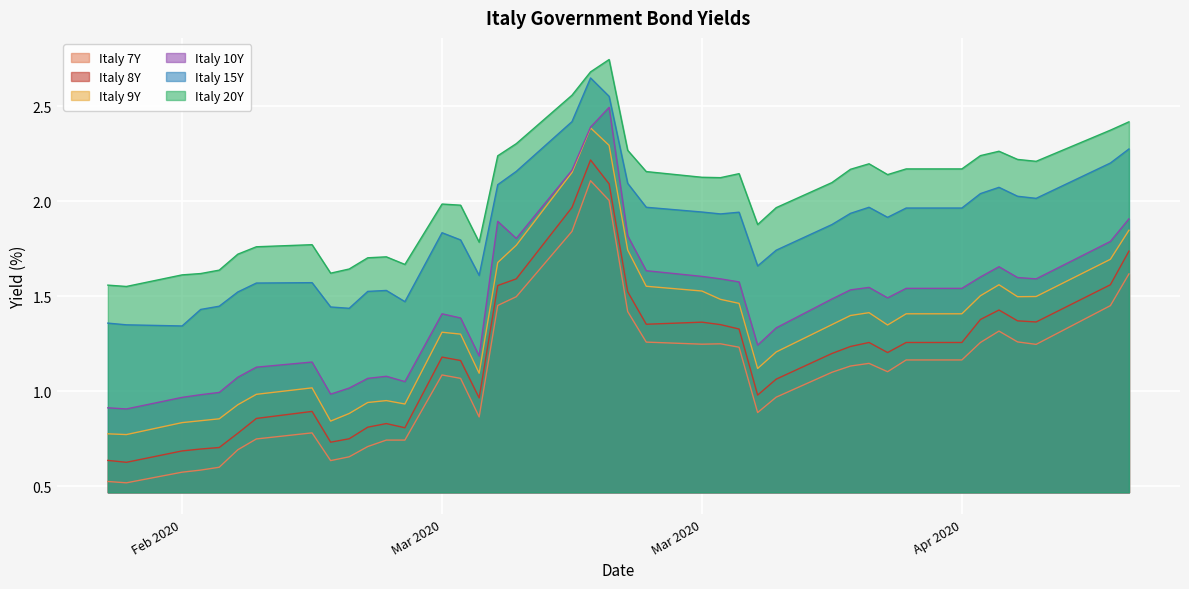

Read the Italy 20Y value at Mar 2020.

2.0